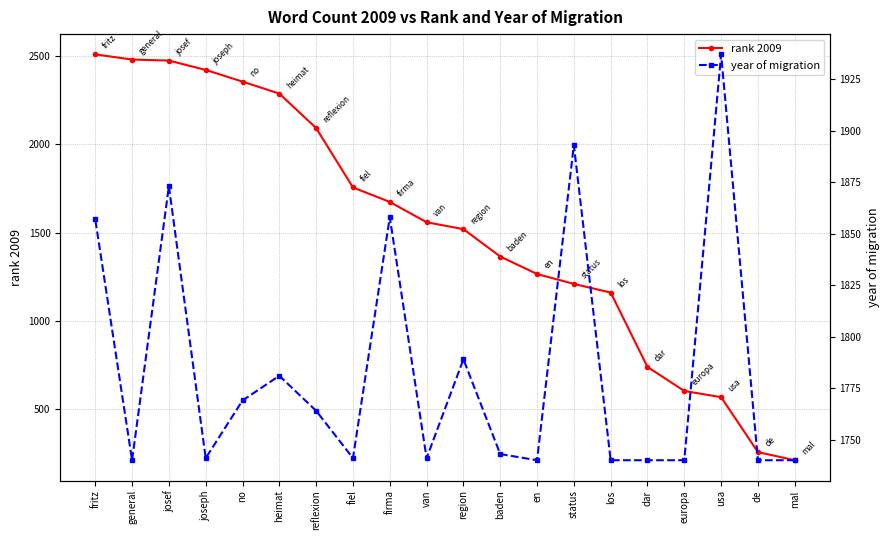

Is the value of rank 2009 at europa greater than the value of year of migration at joseph?

No